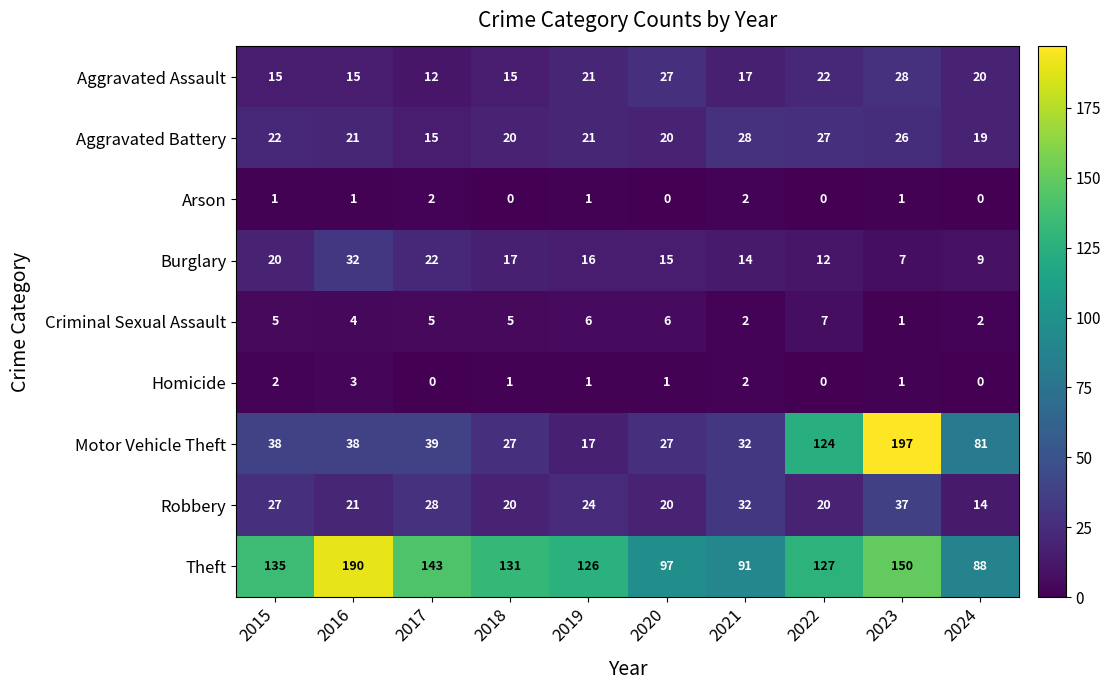

What is the sum of all Robbery values?

243